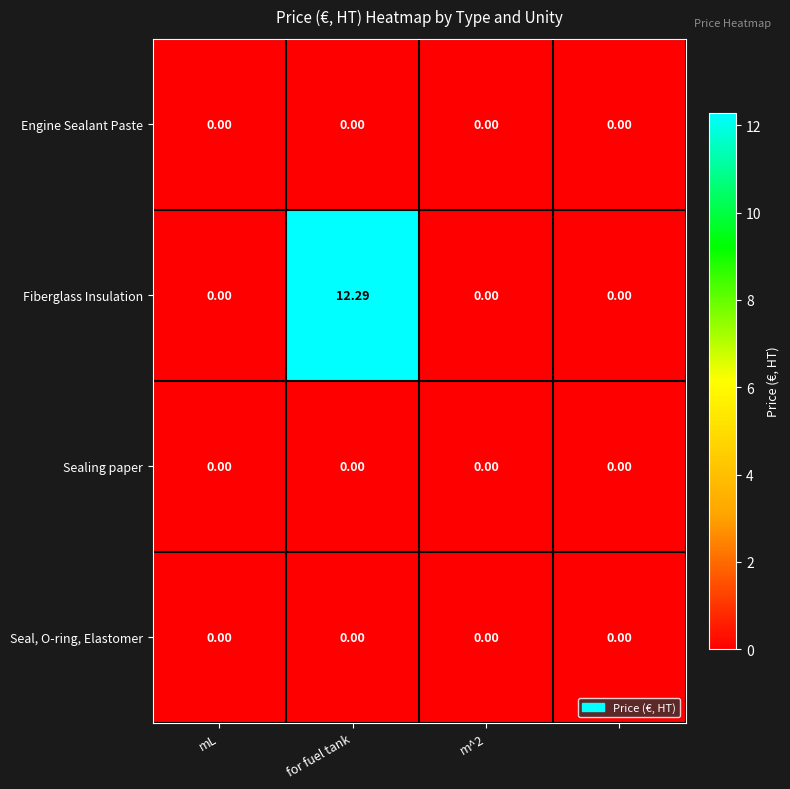

Which series has the largest total across all categories?

Fiberglass Insulation